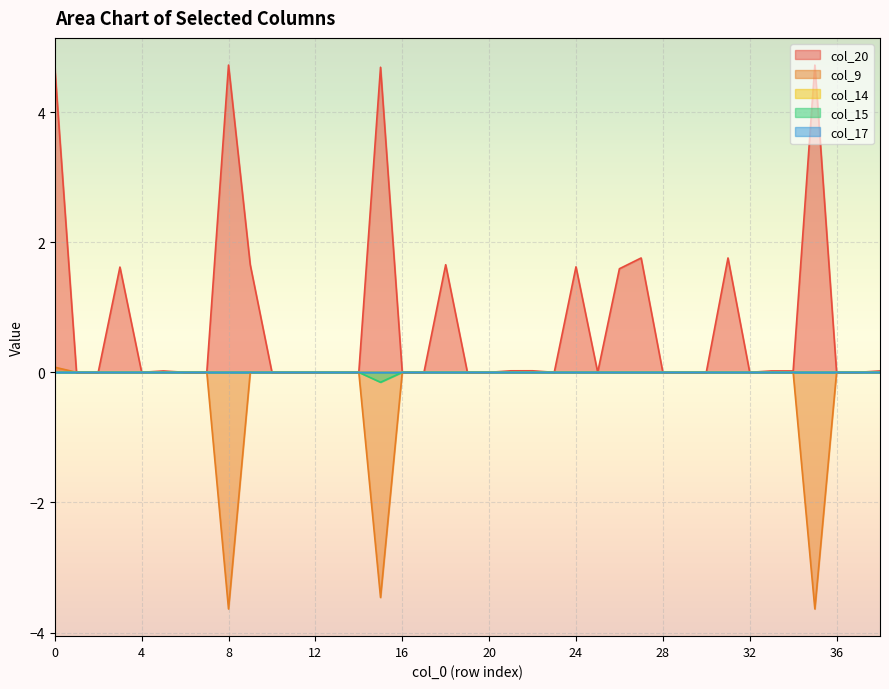

What is the difference between the second highest and second lowest values in the col_9 series?

3.6